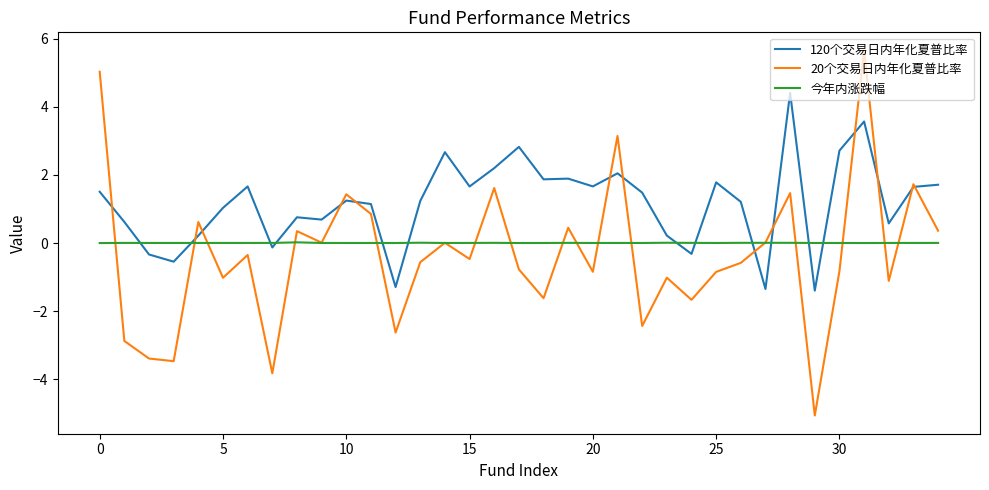

What are all the series names shown in the legend?

120个交易日内年化夏普比率, 20个交易日内年化夏普比率, 今年内涨跌幅